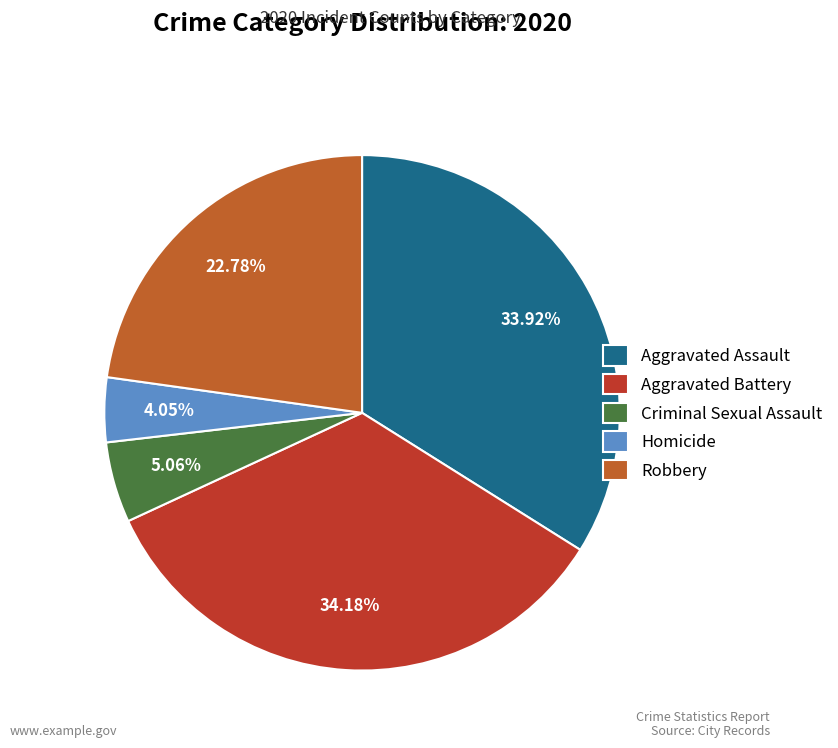

Is there a majority slice in this chart?

No